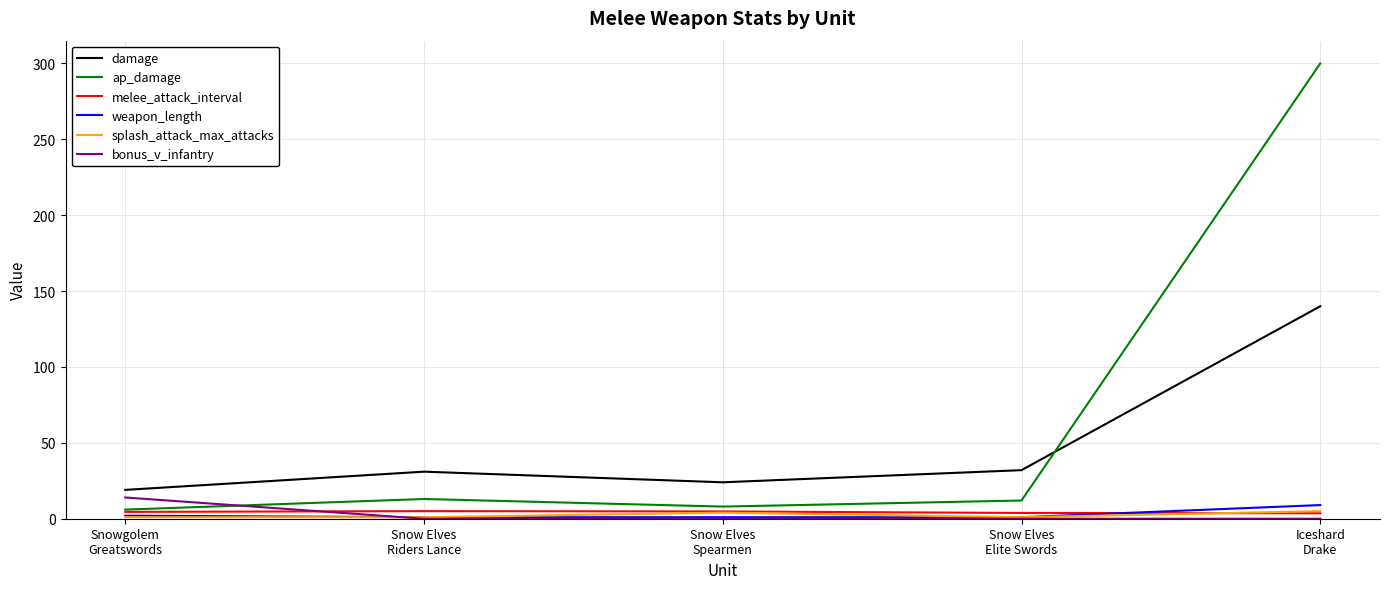

What is the total value across all series at Snow Elves
Elite Swords?

49.8